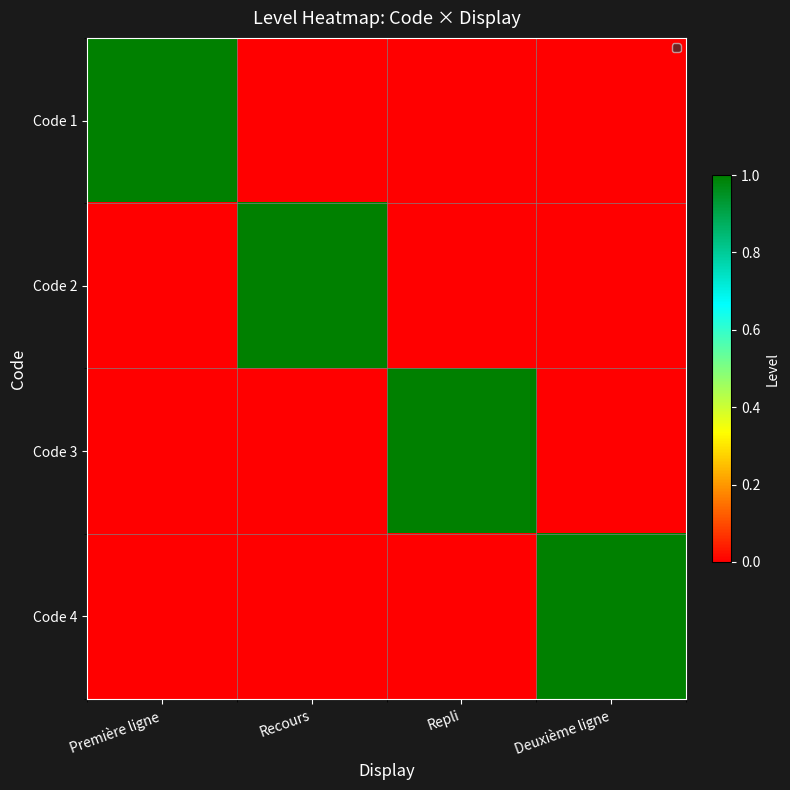

Reading left to right, list all the values displayed in this chart.

Code 1: Première ligne=1	Recours=0	Repli=0	Deuxième ligne=0
Code 2: Première ligne=0	Recours=1	Repli=0	Deuxième ligne=0
Code 3: Première ligne=0	Recours=0	Repli=1	Deuxième ligne=0
Code 4: Première ligne=0	Recours=0	Repli=0	Deuxième ligne=1